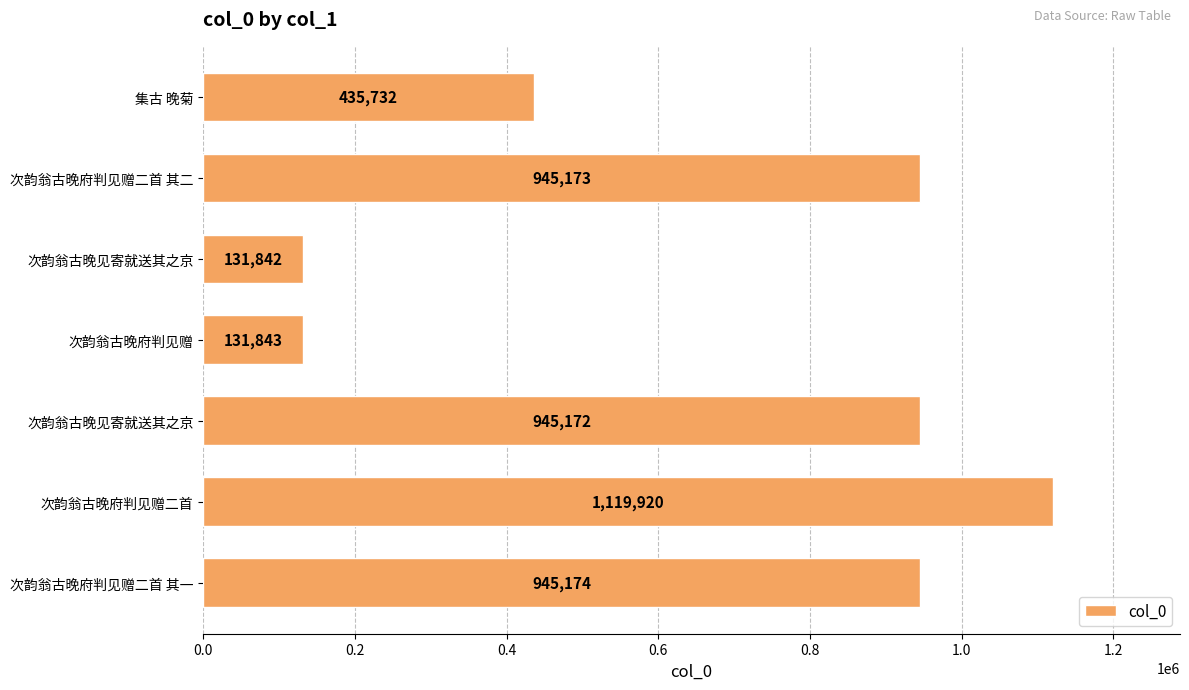

How many data points are less than 945172?

3